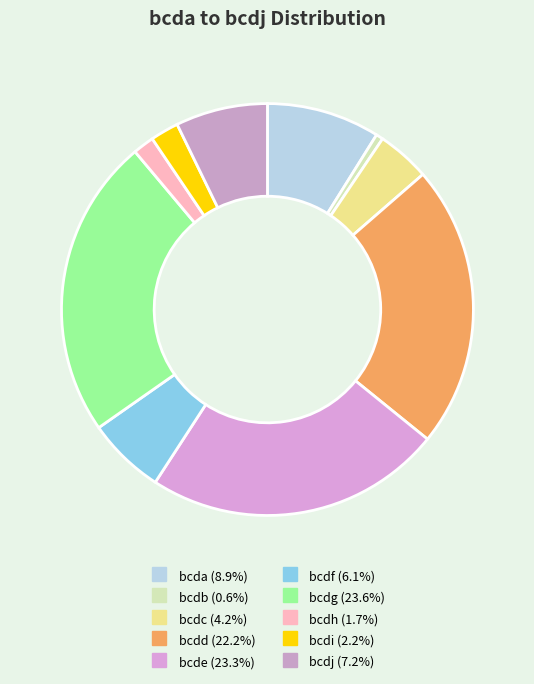

What percentage is the bcdb slice, to the nearest percent?

1%